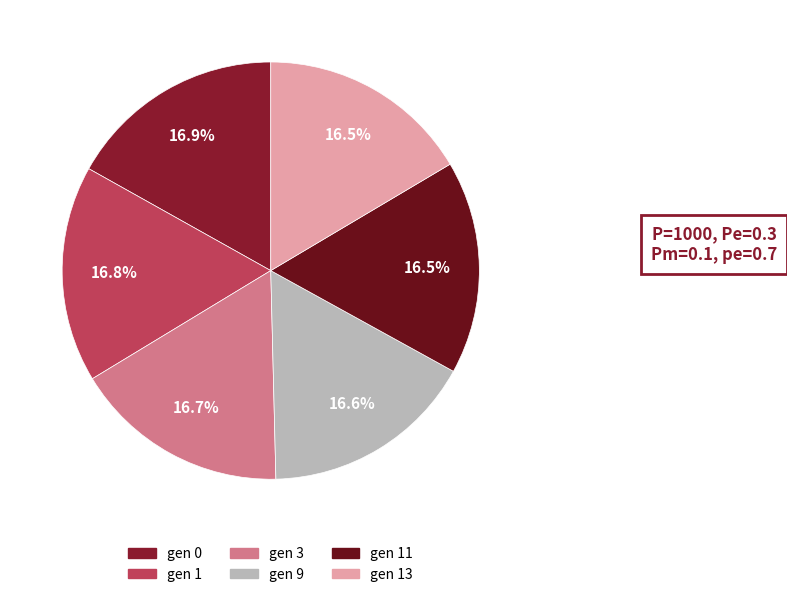

Rank the categories by value from lowest to highest.

gen 13, gen 11, gen 9, gen 3, gen 1, gen 0